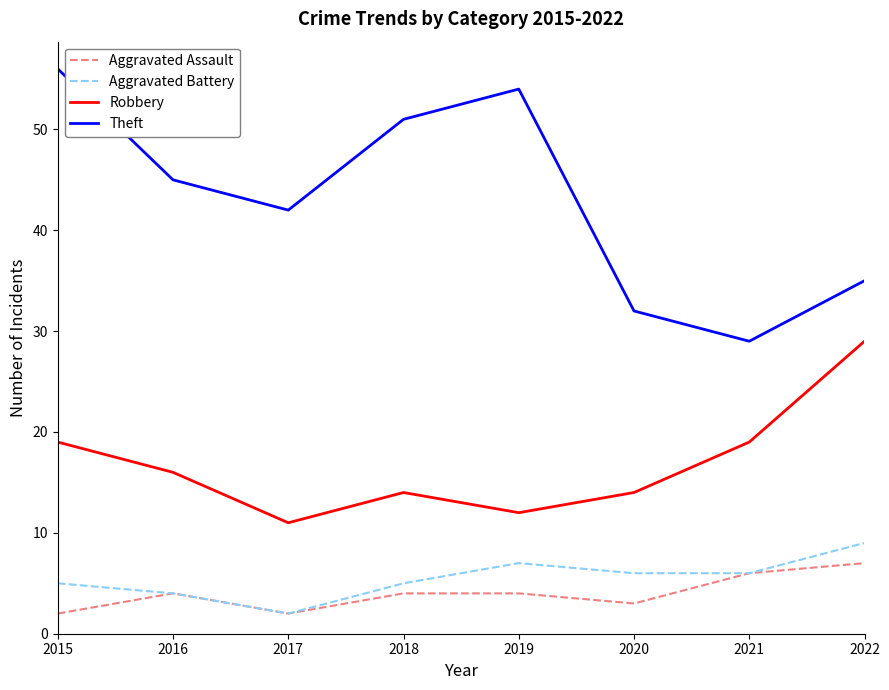

Which series has the largest total across all categories?

Theft